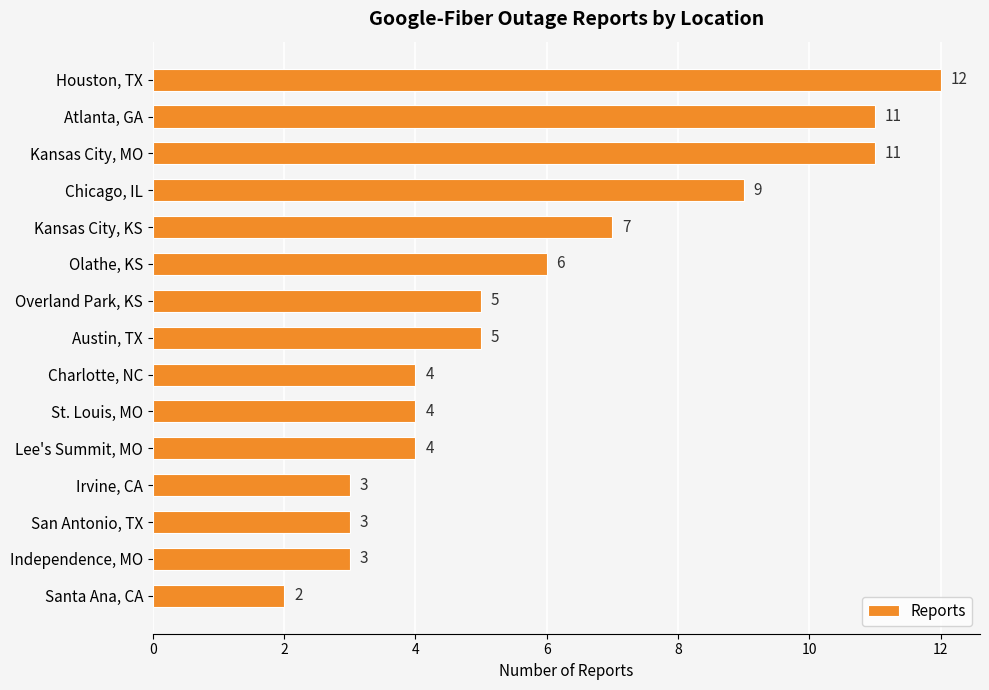

True or false: the data shows 3 at Austin, TX.

False